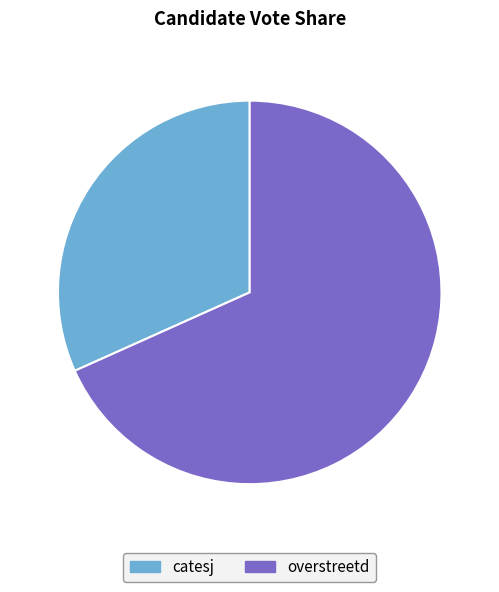

The overstreetd slice represents 68% of the pie. True or false?

True